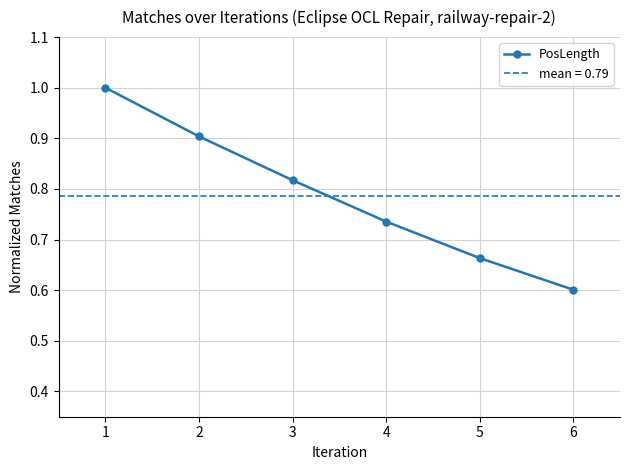

Reading left to right, transcribe all the data shown in this chart.

1=1.0	2=0.9	3=0.8	4=0.7	5=0.7	6=0.6